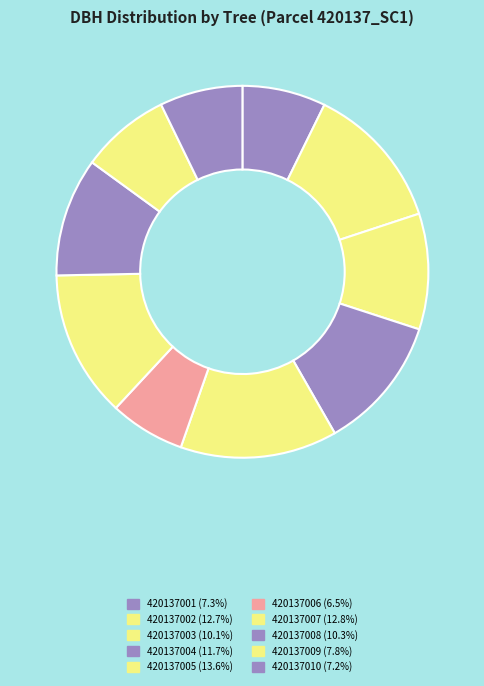

What portion of the pie excludes 420137009?

92.2%